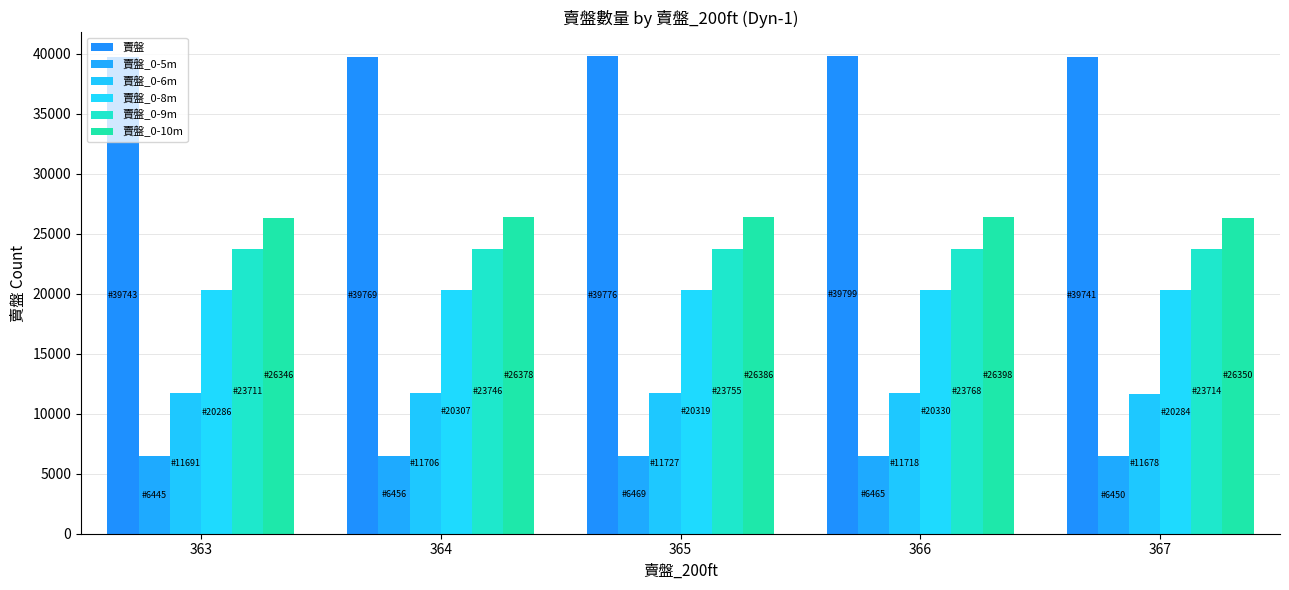

How many groups of bars are there?

5